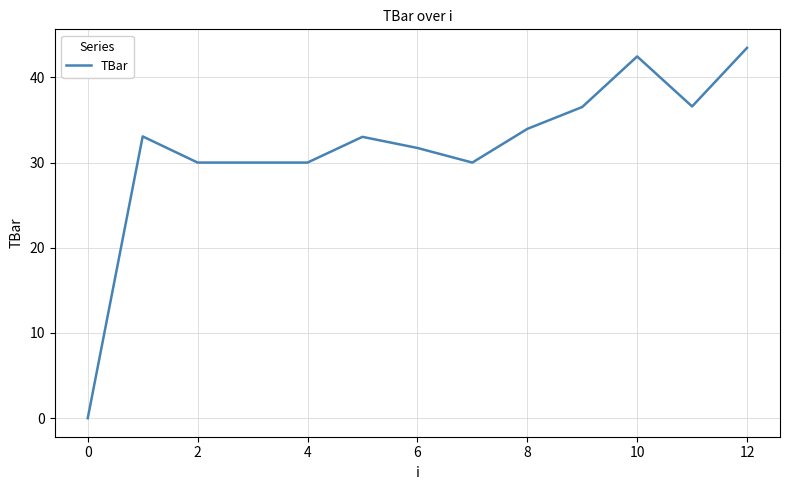

What is the maximum value shown in the chart?

43.5